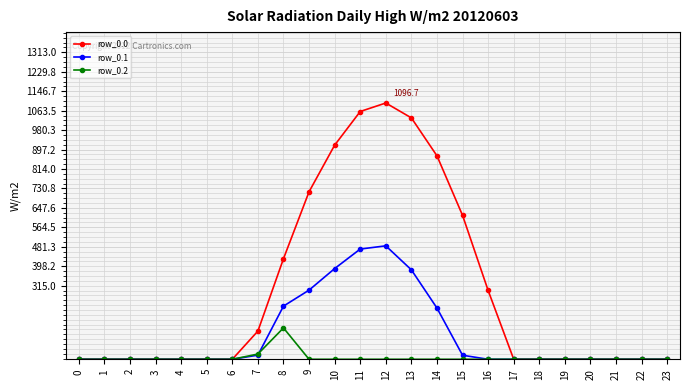

How many categories are shown in the chart?

24